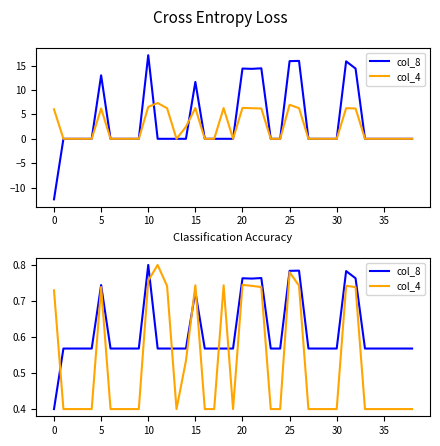

Does the chart have visible grid lines?

No